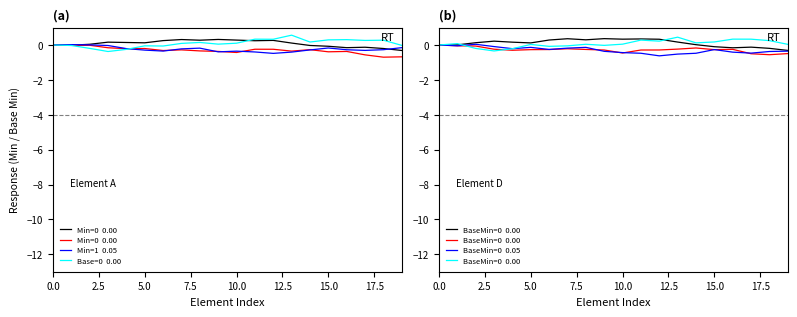

What is the value of the Base=0  0.00 point at the 5th from the left?

-0.3